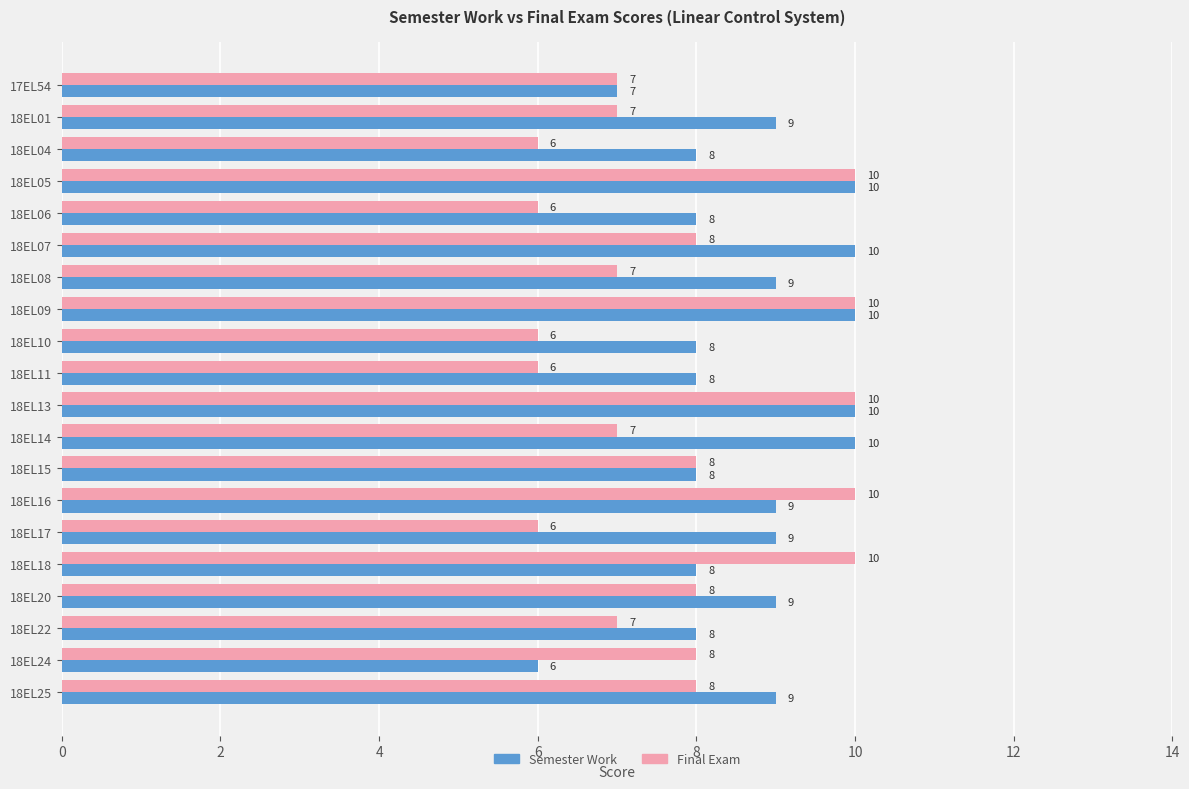

What is the sum of all Final Exam values?

155